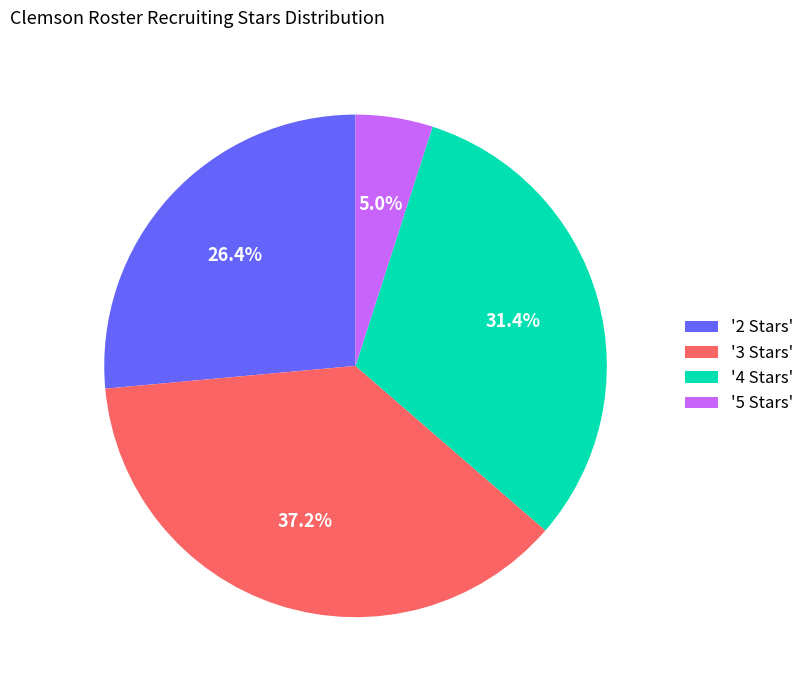

Is there any slice that represents more than half of the pie?

No